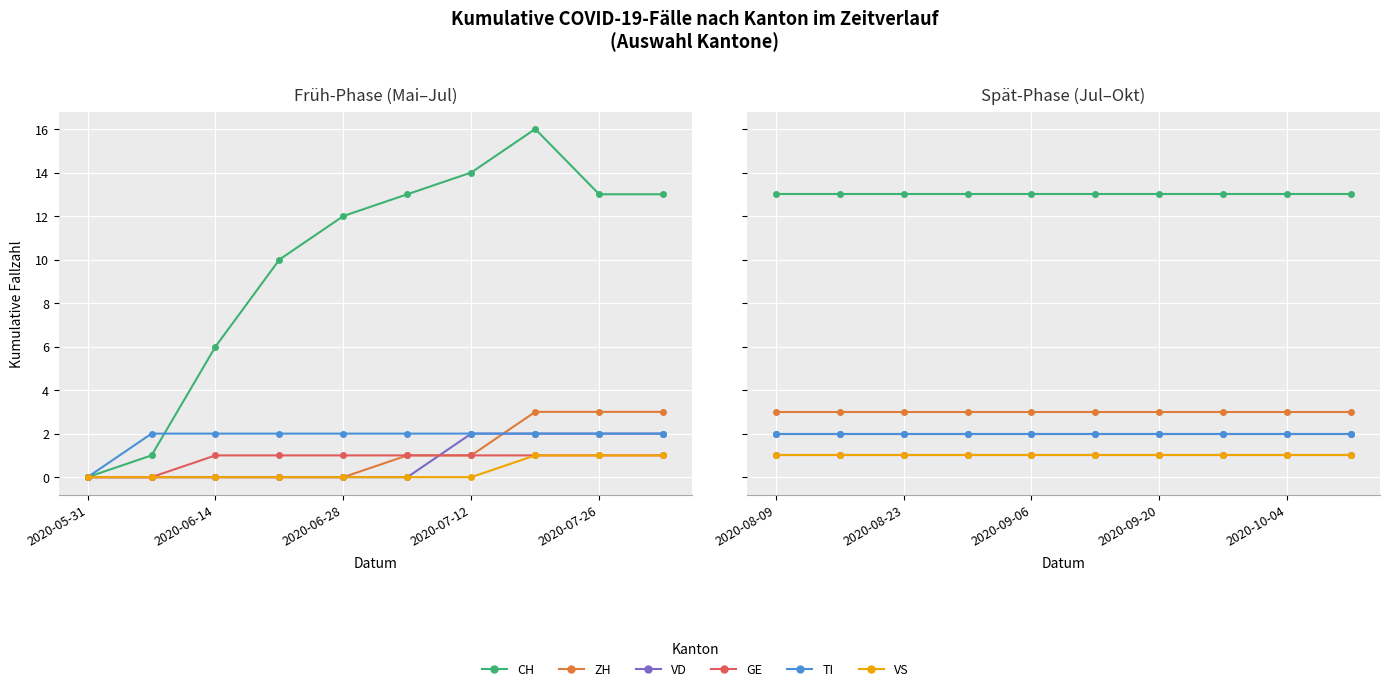

Is it true that TI equals 3 at 2020-08-09?

False